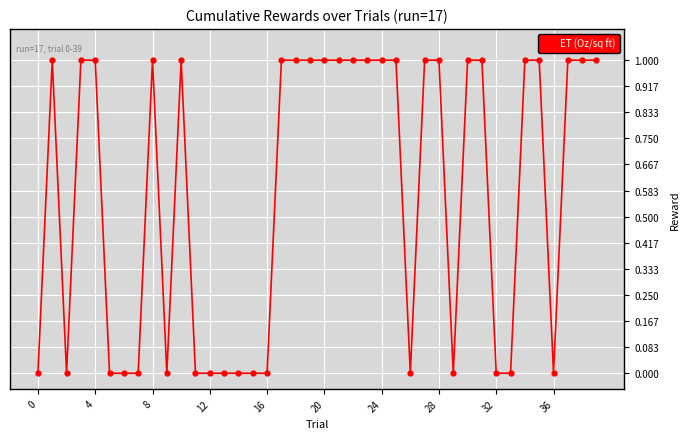

How many distinct data groups are displayed?

1